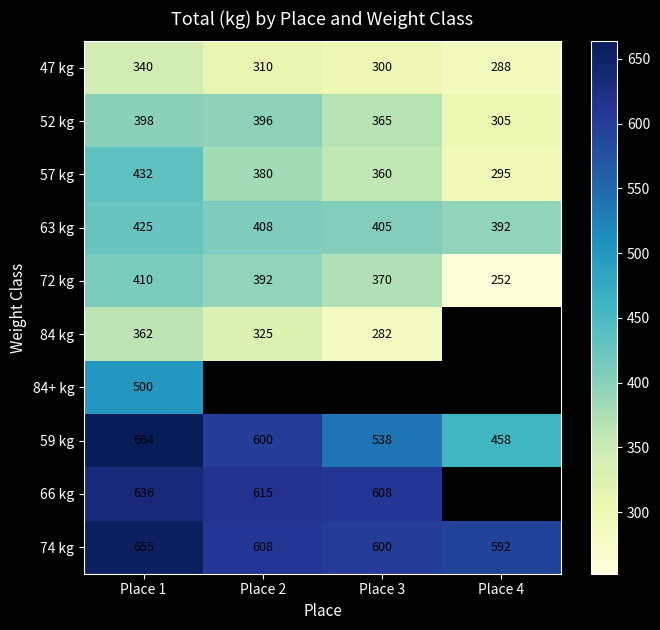

How many categories are shown in the chart?

4